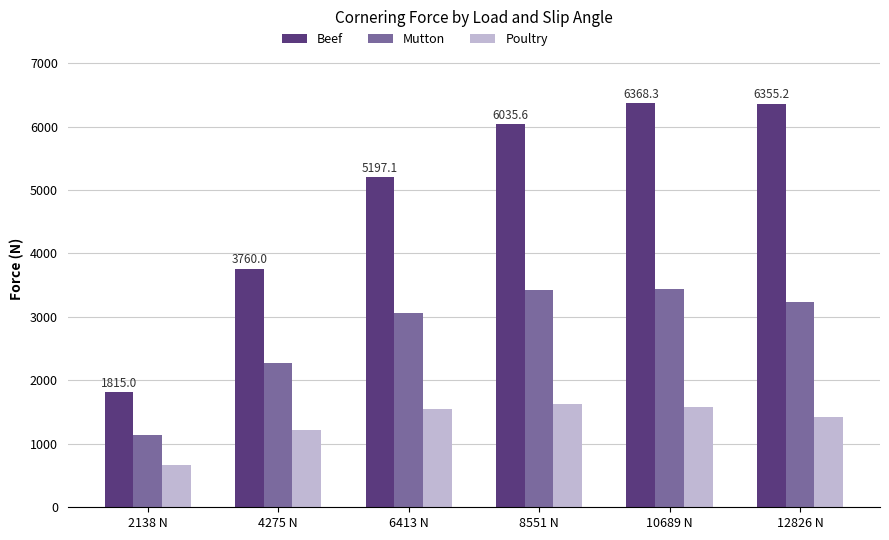

The Beef series shows 3760.0 at 4275 N. True or false?

True